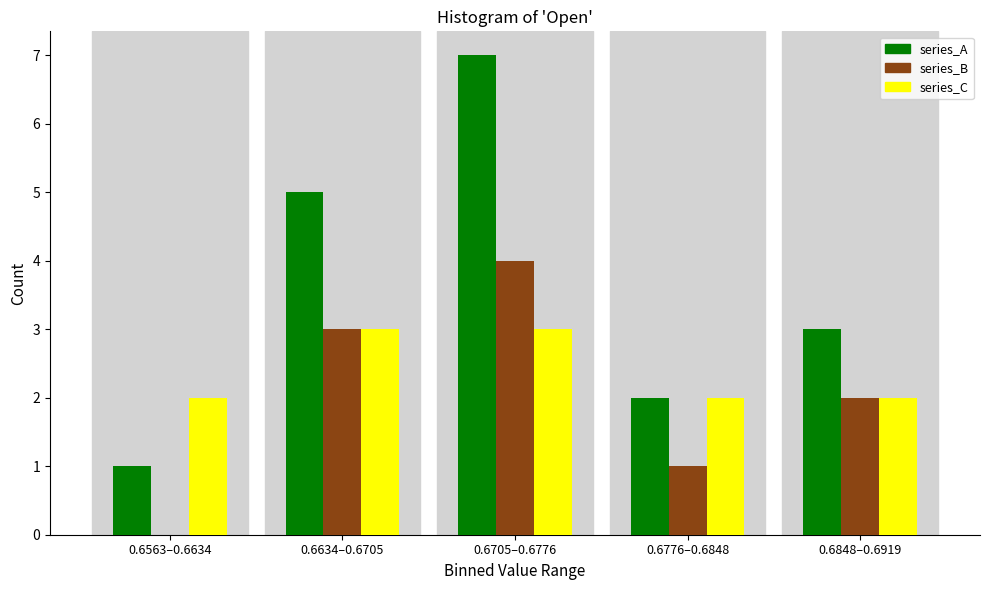

Reading right to left, extract all data points from this chart.

series_A: 0.6848–0.6919=3	0.6776–0.6848=2	0.6705–0.6776=7	0.6634–0.6705=5	0.6563–0.6634=1
series_B: 0.6848–0.6919=2	0.6776–0.6848=1	0.6705–0.6776=4	0.6634–0.6705=3	0.6563–0.6634=0
series_C: 0.6848–0.6919=2	0.6776–0.6848=2	0.6705–0.6776=3	0.6634–0.6705=3	0.6563–0.6634=2